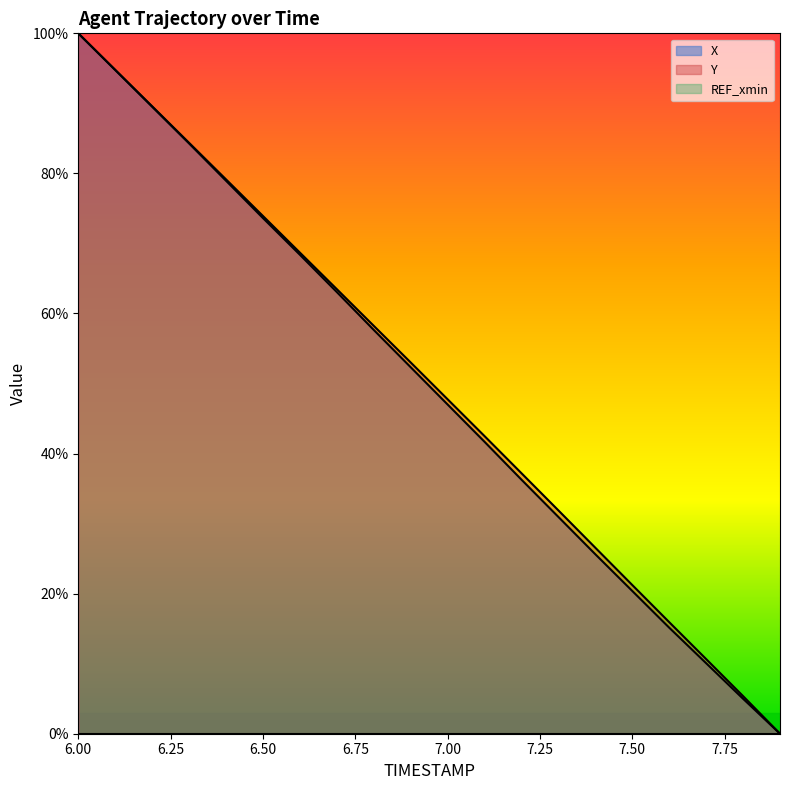

How many series are shown in this chart?

3